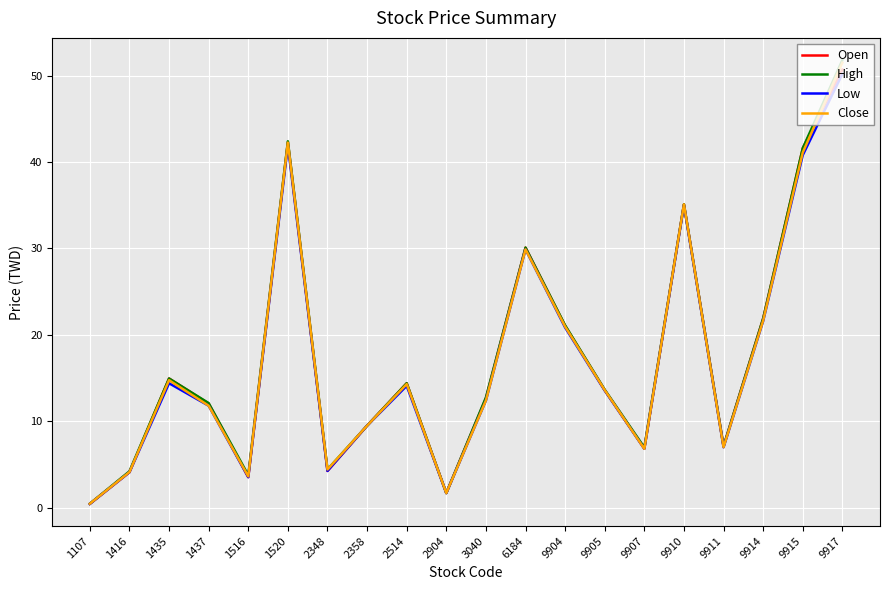

Where is the first local maximum for Open?

1435